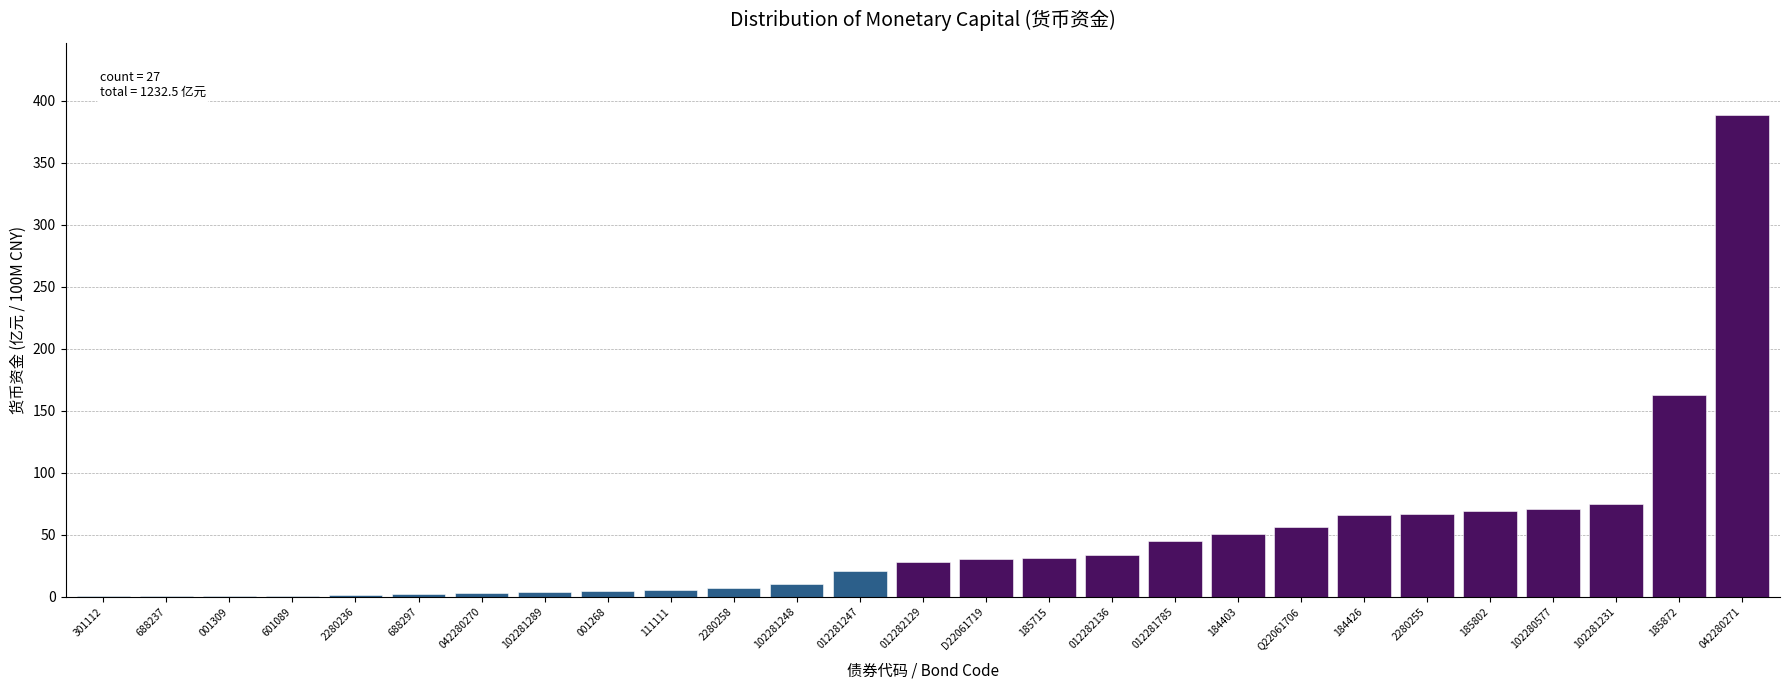

What is the sum of all values?

1232.5